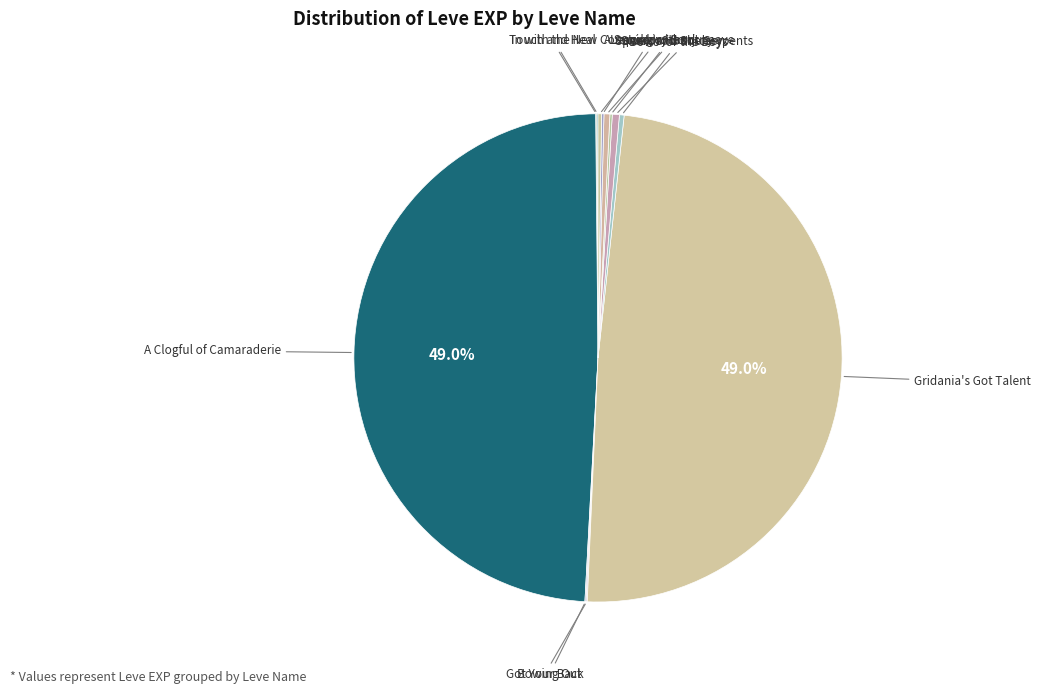

Which category has the smallest portion of the pie?

In with the New